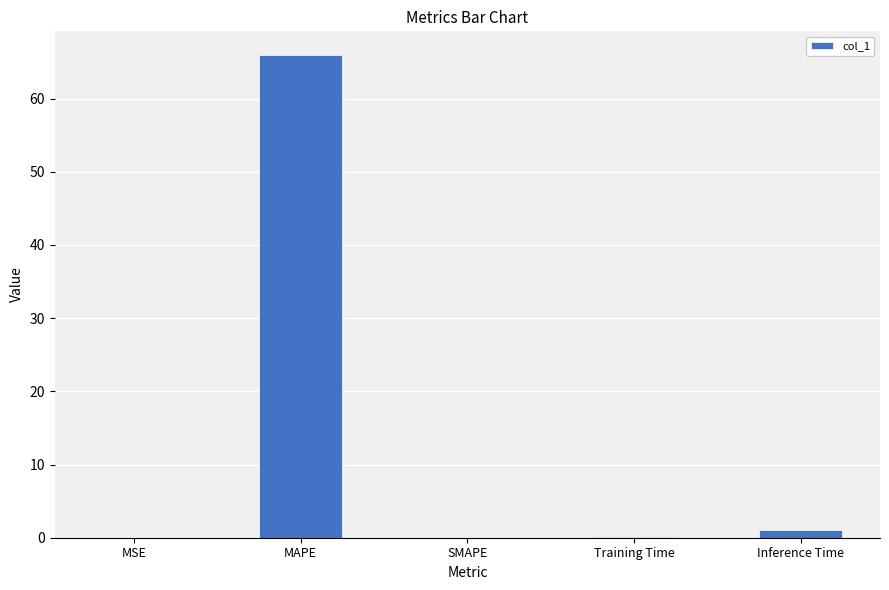

What is the sum of the values at Inference Time and Training Time?

1.1